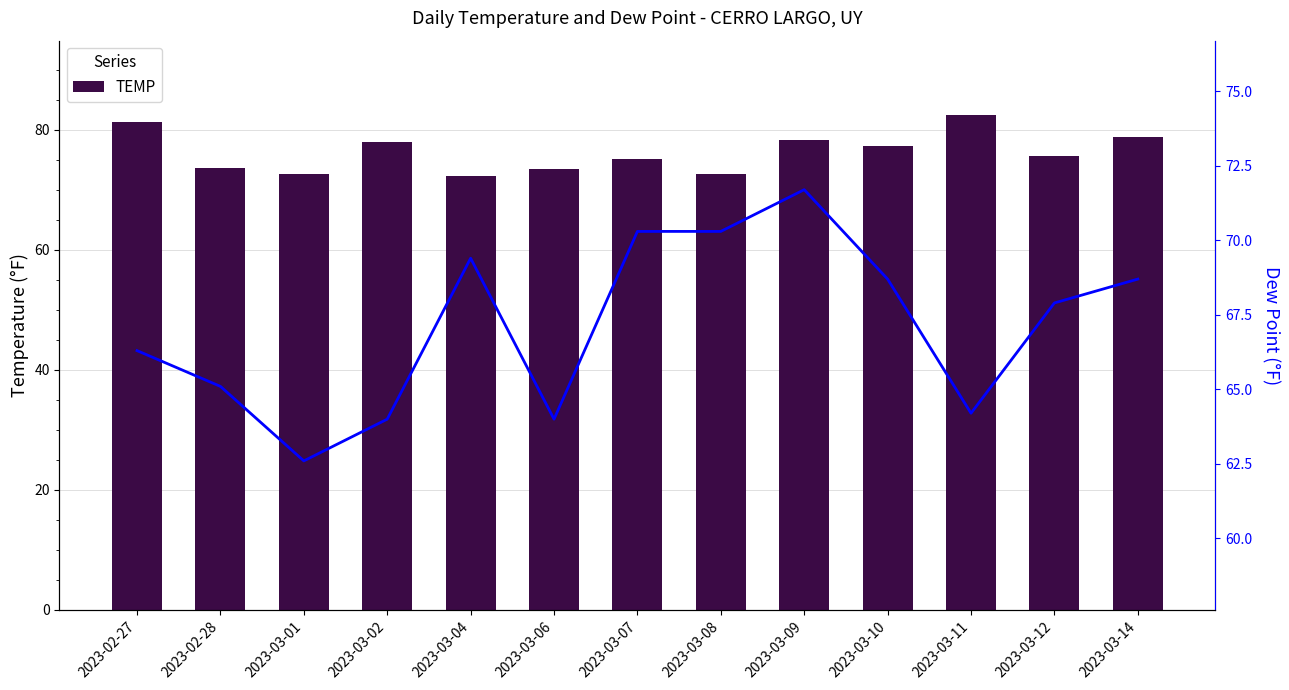

At which label is DEWP closest to 67?

2023-02-27